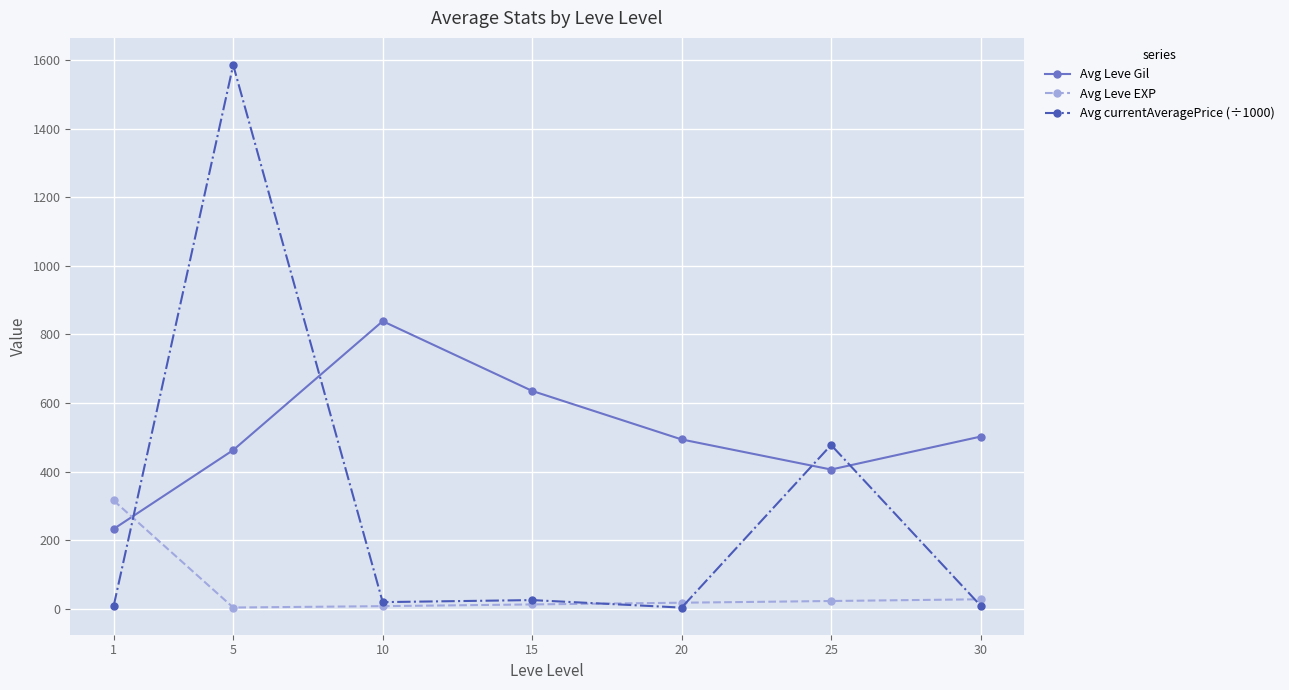

Is this an area chart (filled region under the line)?

No